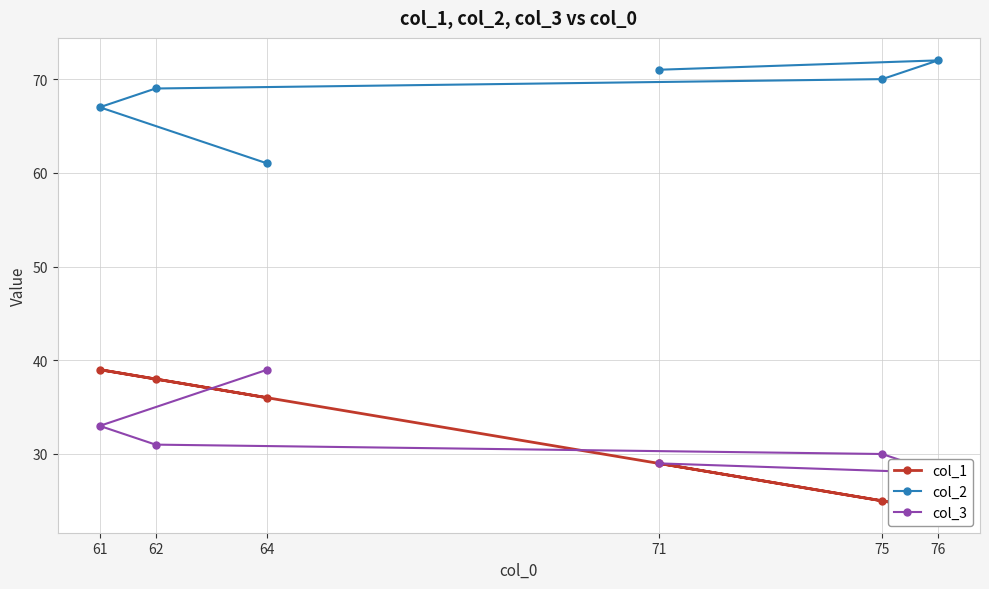

Rank the categories by col_3 value from highest to lowest.

64, 61, 62, 75, 71, 76